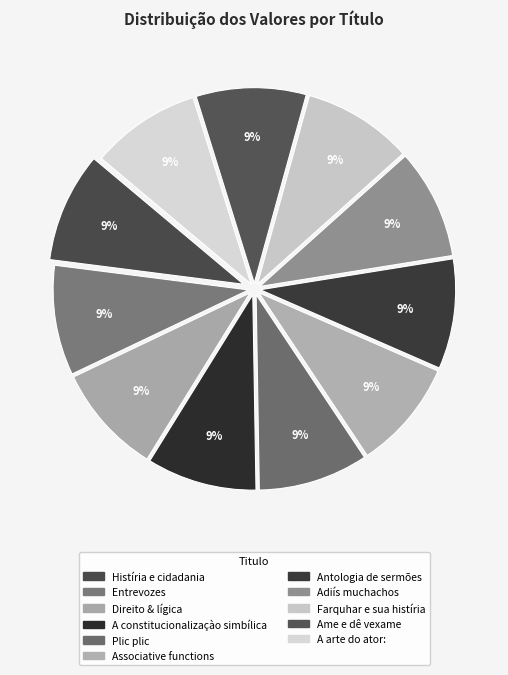

How many segments does this pie chart have?

11